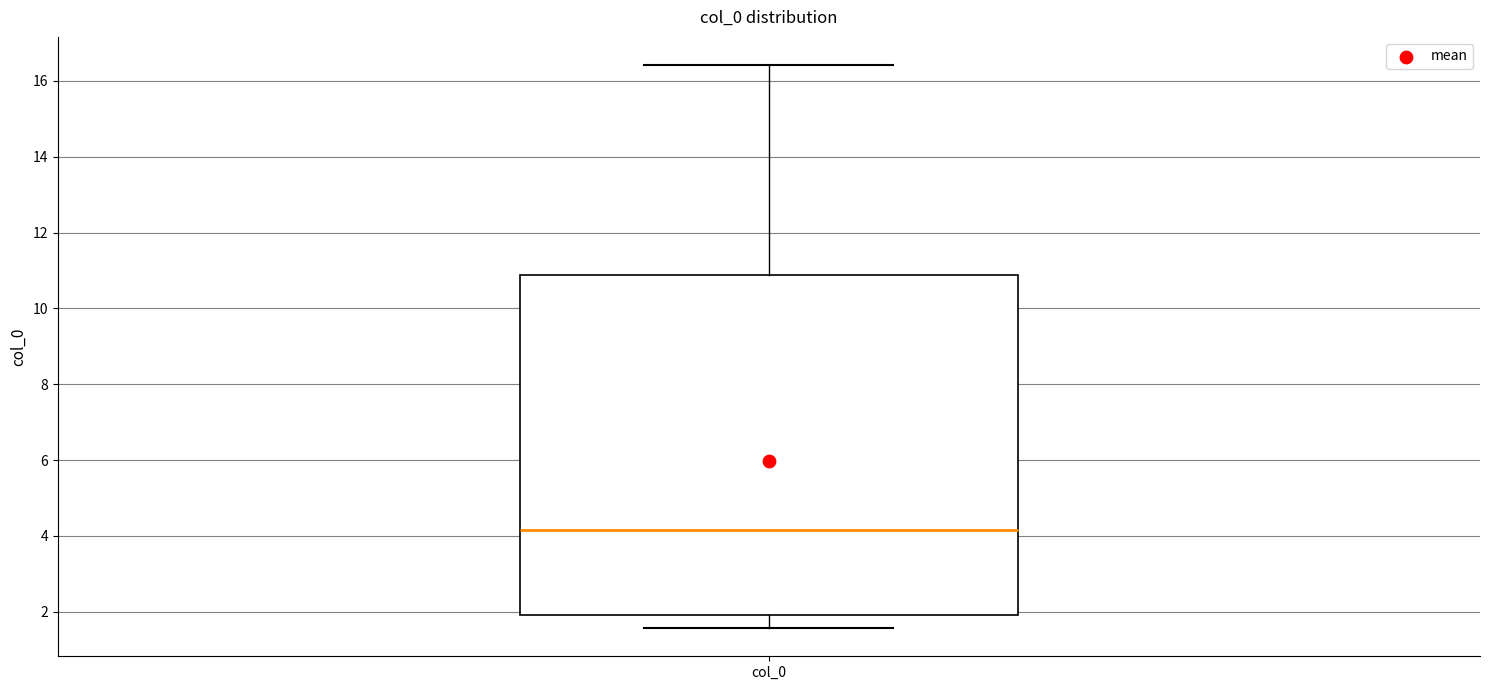

Read this box plot against the y-axis: the position of the median line, the range covered by the box, and the ends of both whiskers. The values are not printed on the chart, so give them approximately, as read against the axis.

median 4.2, box 2.0 to 10.8, whiskers 1.6 to 16.4